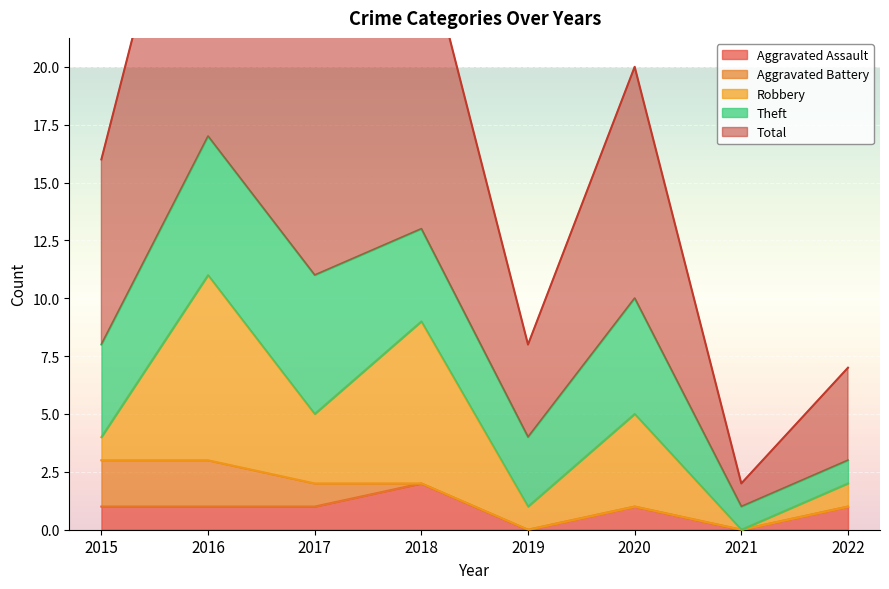

Which series has the widest spread of values?

Total